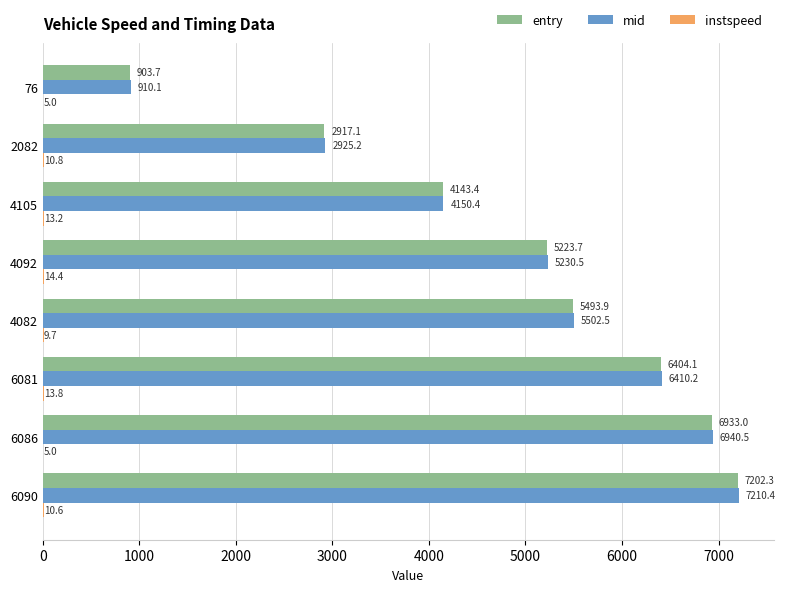

How many values in the entry series exceed 5493?

4